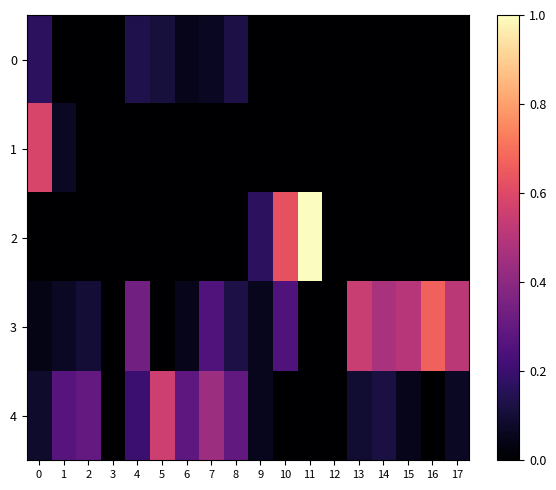

Which series has the widest spread of values?

2